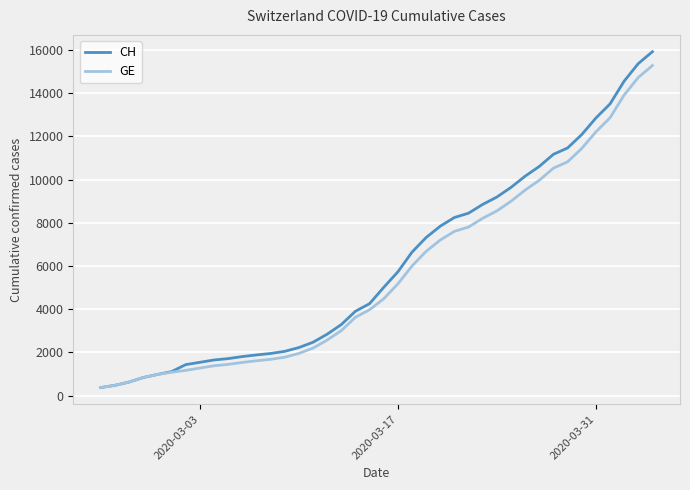

How many lines are shown in the chart?

2